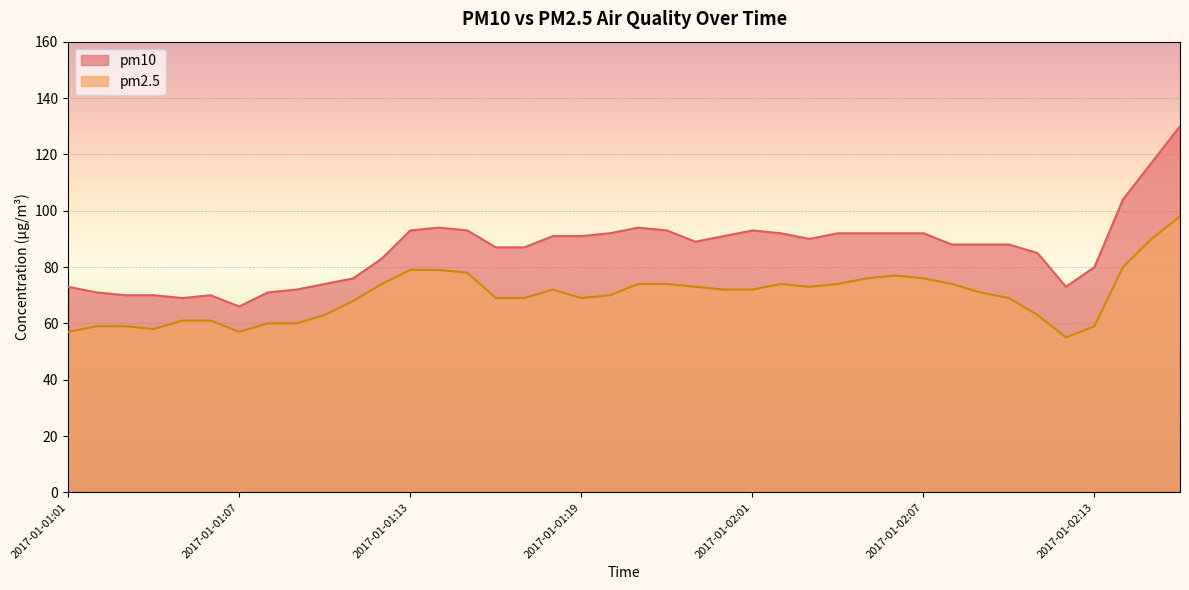

What is the label of the 10th point from the left?

2017-01-01:10